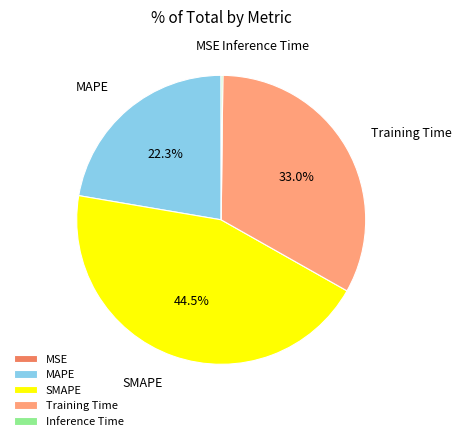

Which slice is the largest?

SMAPE